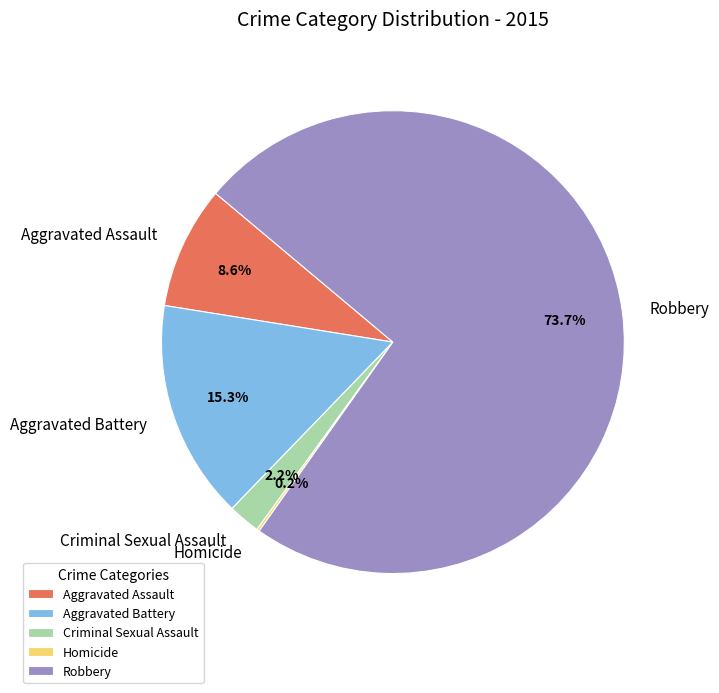

Which category accounts for the majority?

Robbery